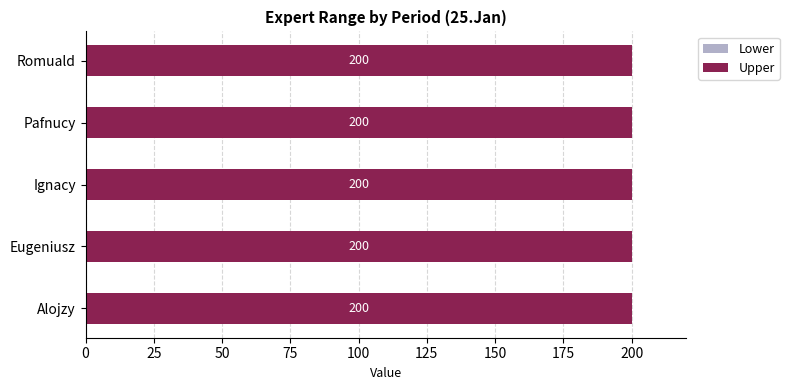

At Pafnucy, list the series in order from smallest to largest.

Lower, Upper